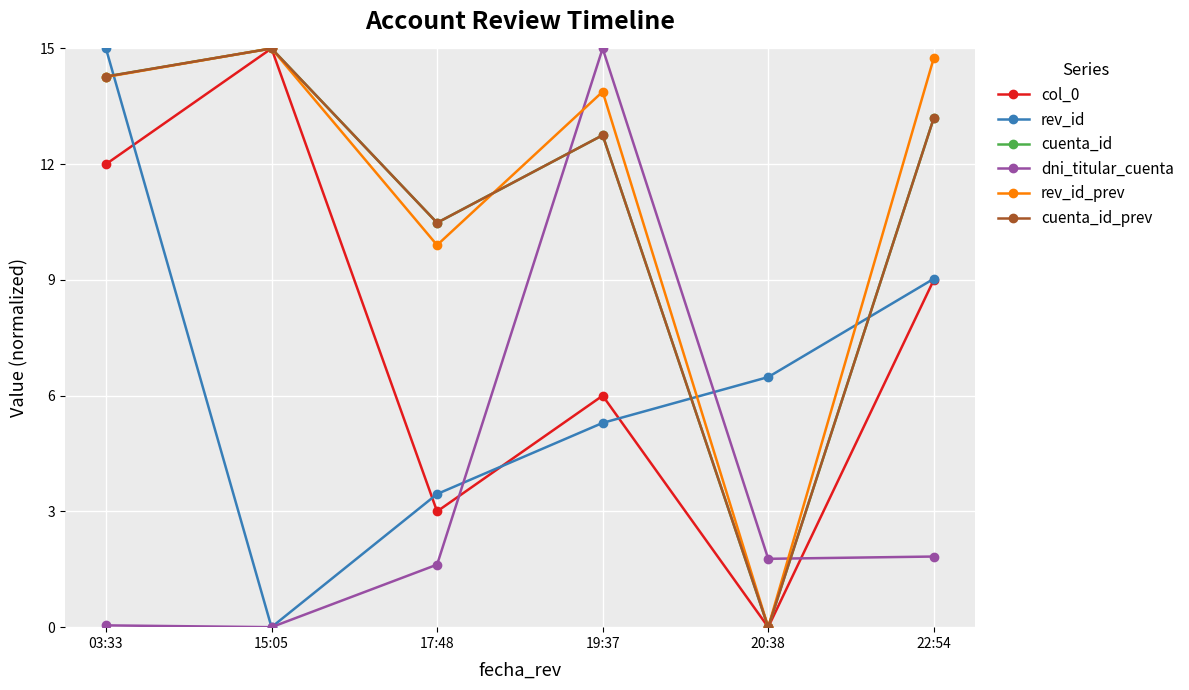

At how many categories does at least one series exceed 13?

4